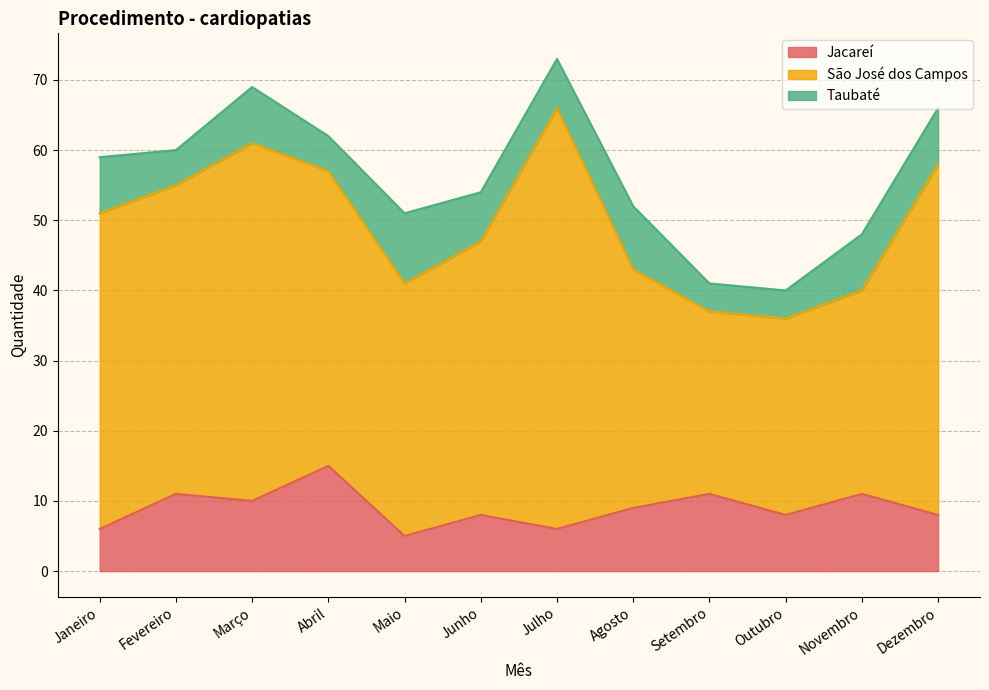

What is the smallest value displayed?

4